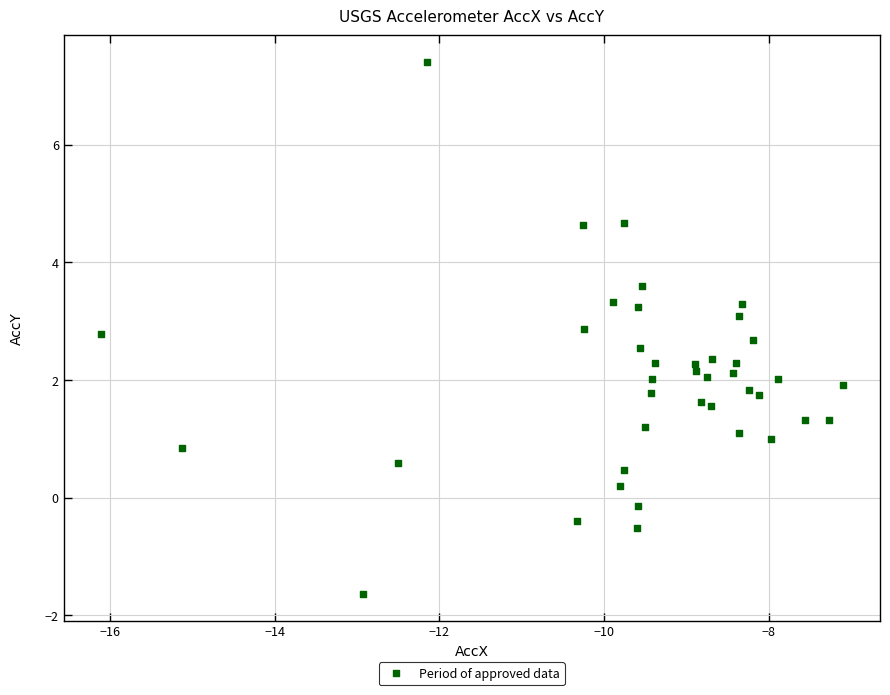

What is the range of X values (max minus min)?

9.0